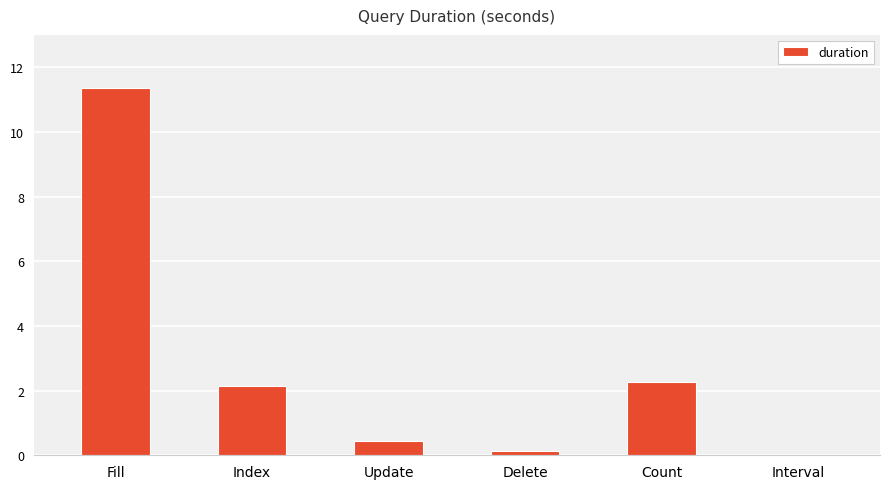

Which has a higher value, Count or Interval?

Count